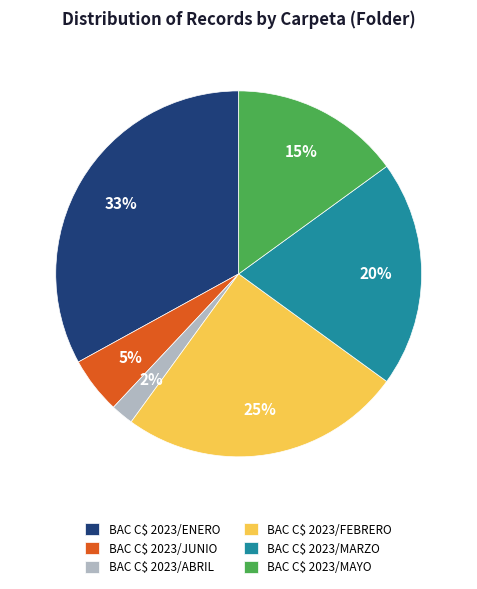

To the nearest percent, what portion does BAC C$ 2023/ABRIL represent?

2%